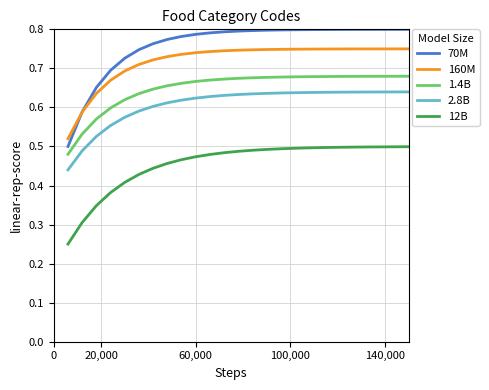

Which series has the largest total across all categories?

70M